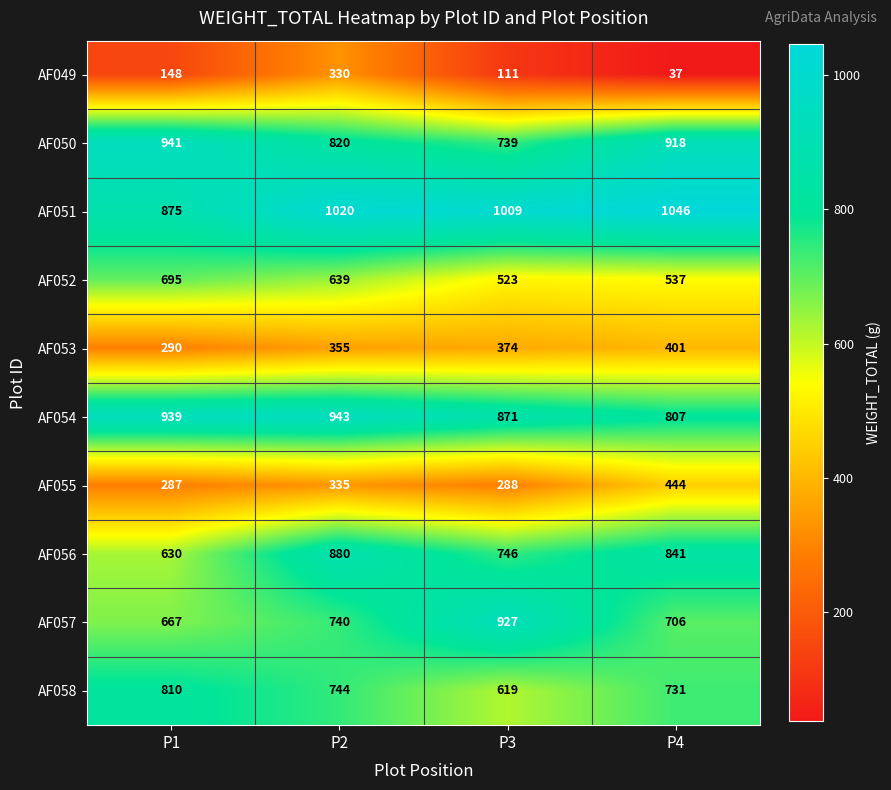

At which label does AF055 reach its peak?

P4